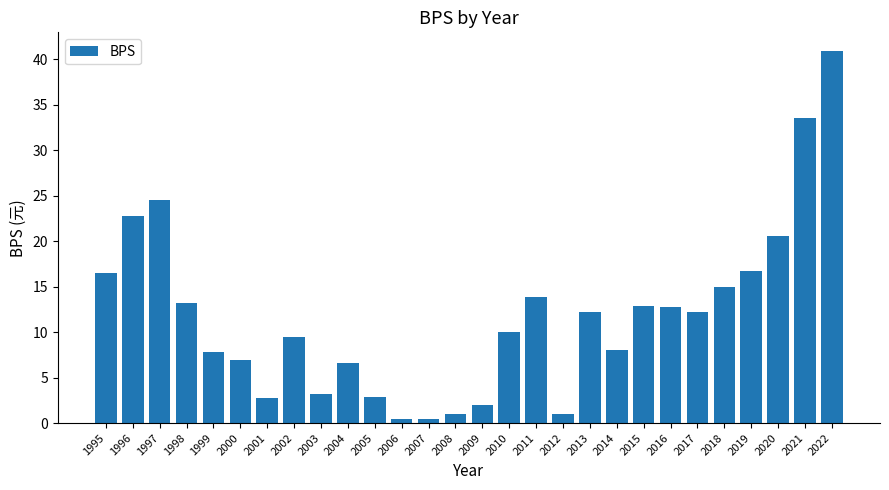

Count the number of data series in this chart.

1